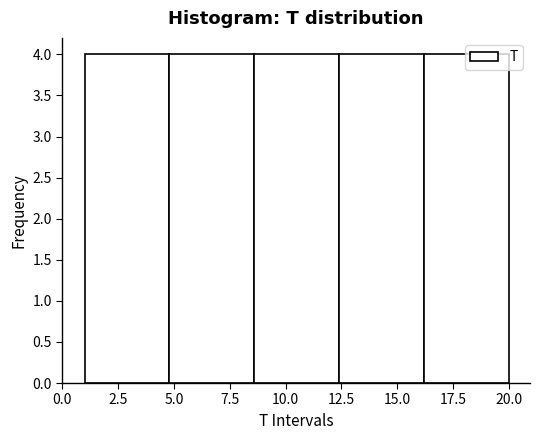

Reading left to right, transcribe this chart: for each bar, give the range it covers on the x-axis and its height. Neither the bar edges nor the heights are printed on the chart, so give them approximately, as read against the axes.

1.0 to 4.8: 4
4.8 to 8.6: 4
8.6 to 12.4: 4
12.4 to 16.2: 4
16.2 to 20.0: 4